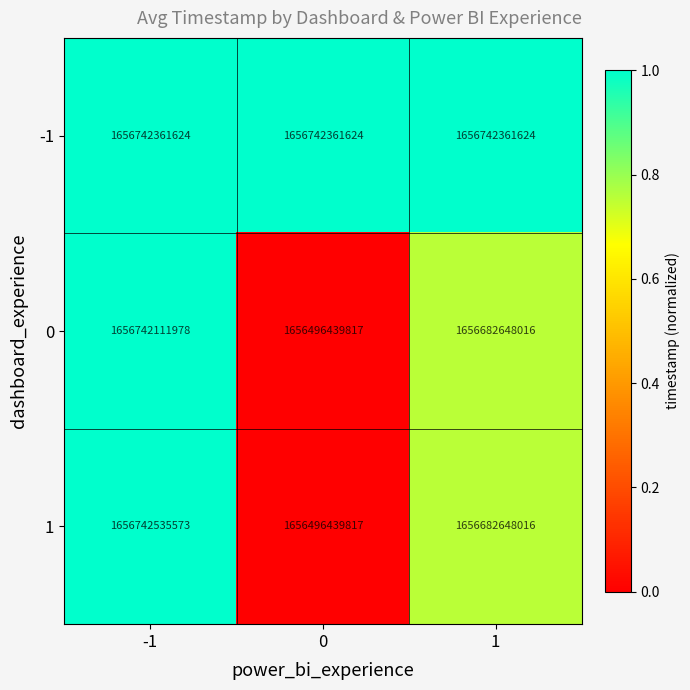

Reading left to right, list all the values displayed in this chart.

-1: 1656742361624	1656742361624	1656742361624
0: 1656742111978	1656496439817	1656682648016
1: 1656742535573	1656496439817	1656682648016